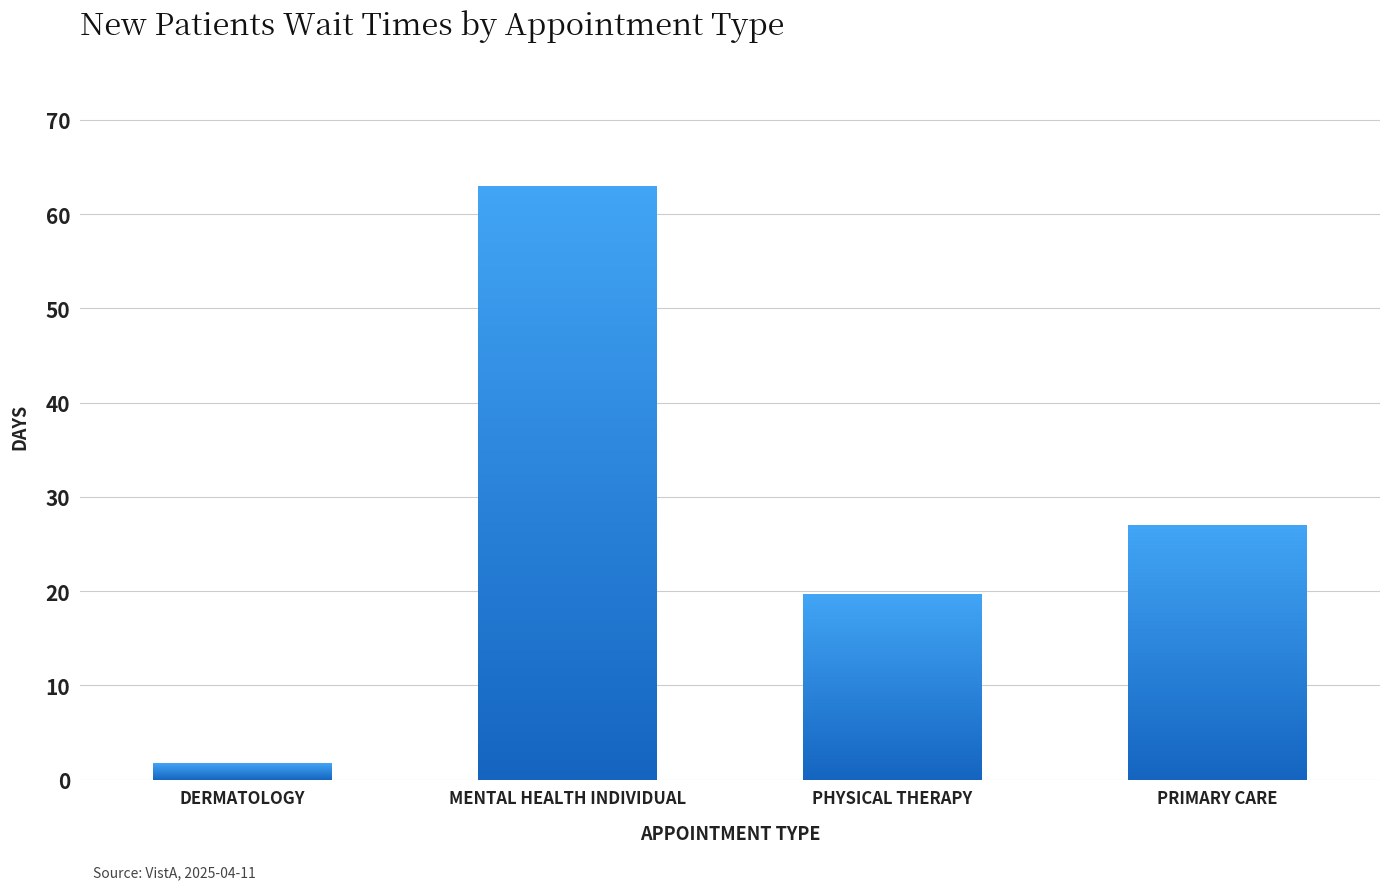

Where does the data first go above 27?

MENTAL HEALTH INDIVIDUAL